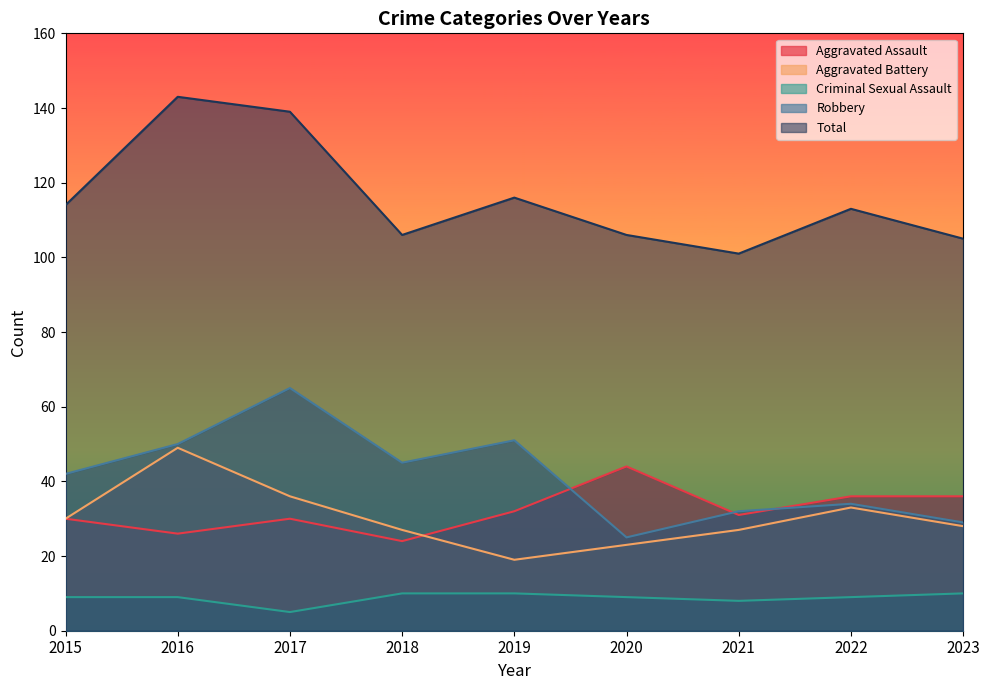

Reading left to right, transcribe all the data shown in this chart.

Aggravated Assault: 30	26	30	24	32	44	31	36	36
Aggravated Battery: 30	49	36	27	19	23	27	33	28
Criminal Sexual Assault: 9	9	5	10	10	9	8	9	10
Robbery: 42	50	65	45	51	25	32	34	29
Total: 114	143	139	106	116	106	101	113	105